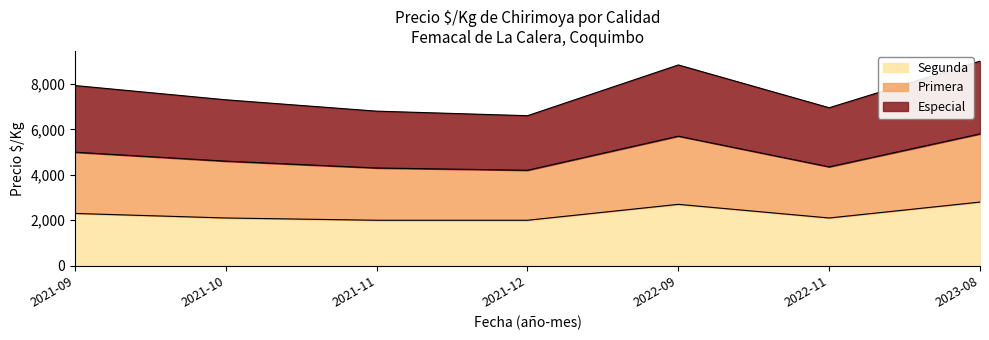

What position from the right is 2022-11?

2